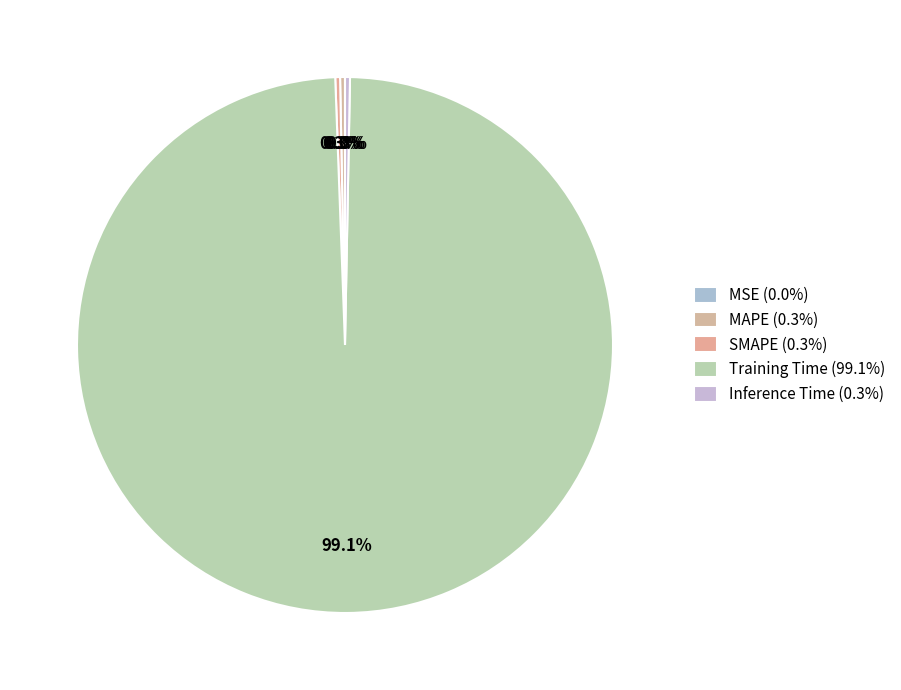

What is the change in value from Training Time to Inference Time?

-3.3